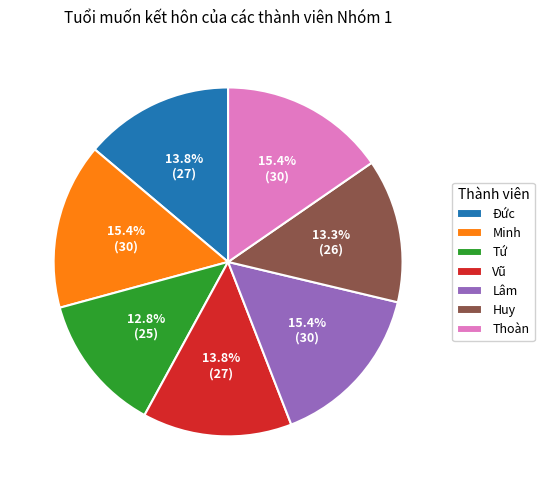

Does Huy represent more than half of the total?

No